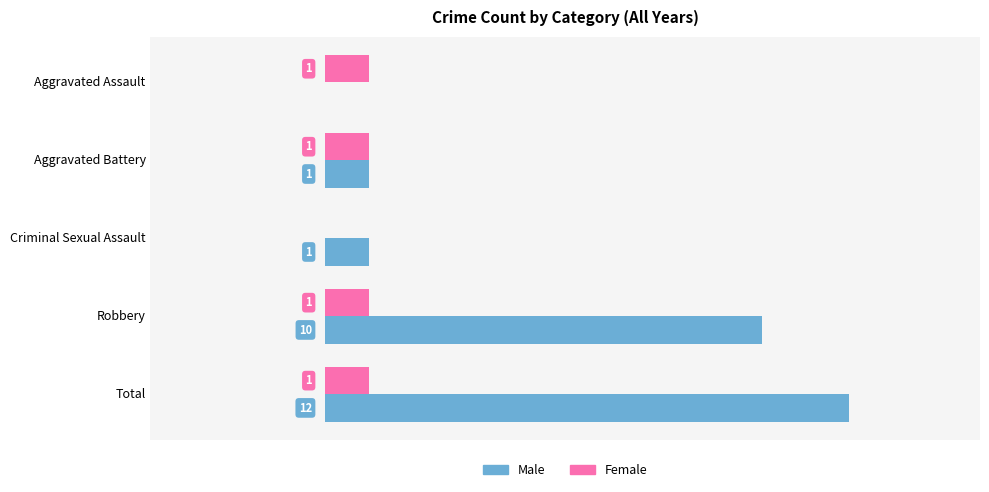

Between Aggravated Assault and Aggravated Battery, which series saw the biggest shift?

Male